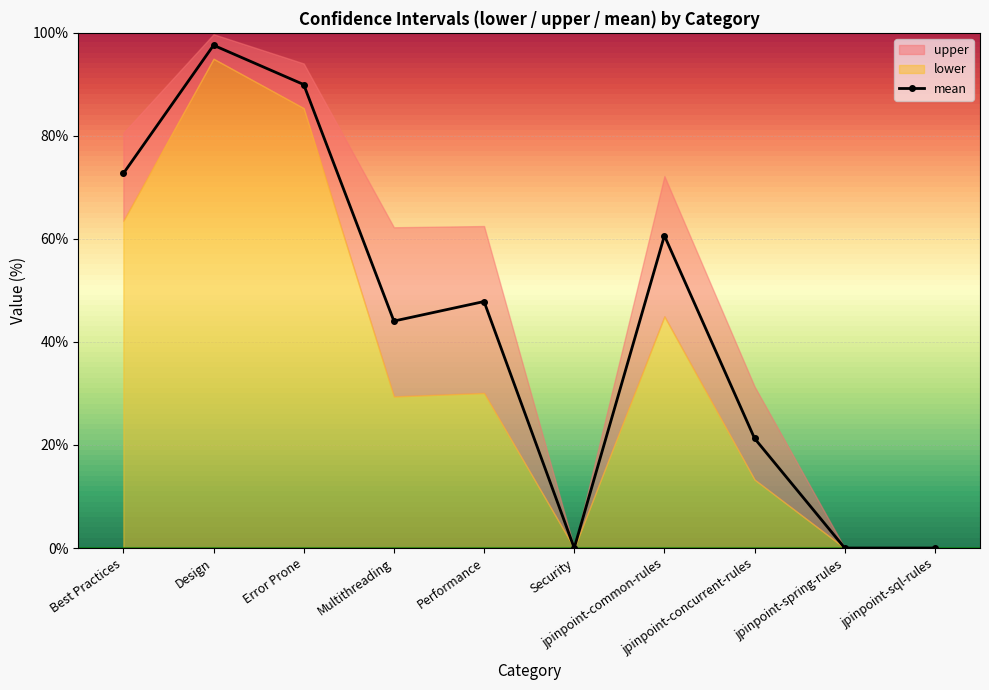

What is the label of the 1st point from the right?

jpinpoint-sql-rules